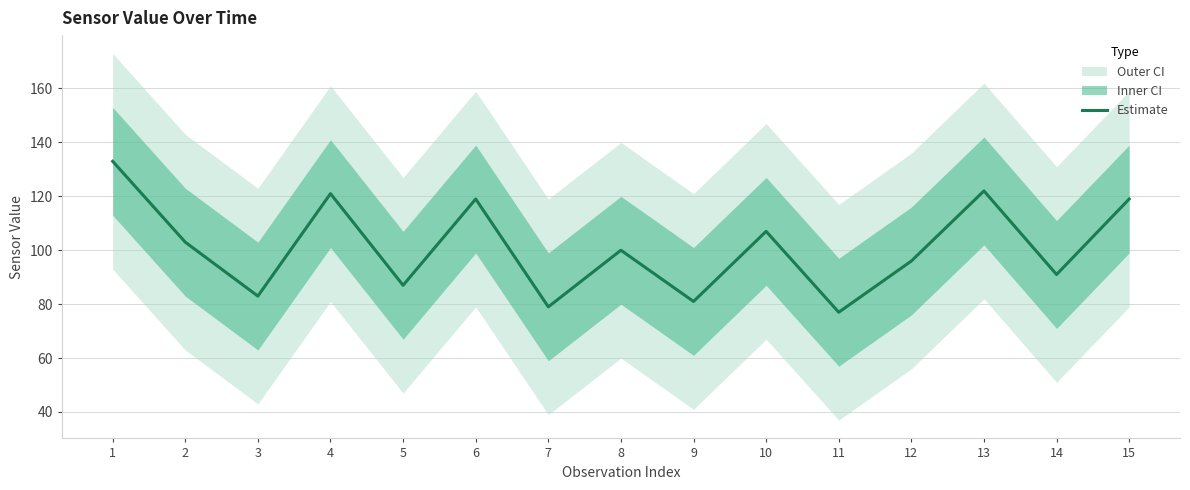

How many points are lower than both their immediate neighbors (excluding endpoints)?

6